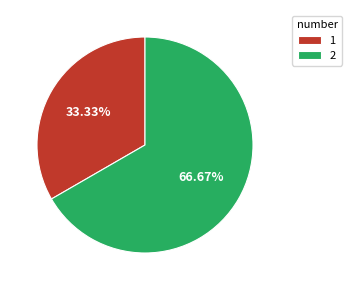

What percentage is the 1 slice, to the nearest percent?

33%